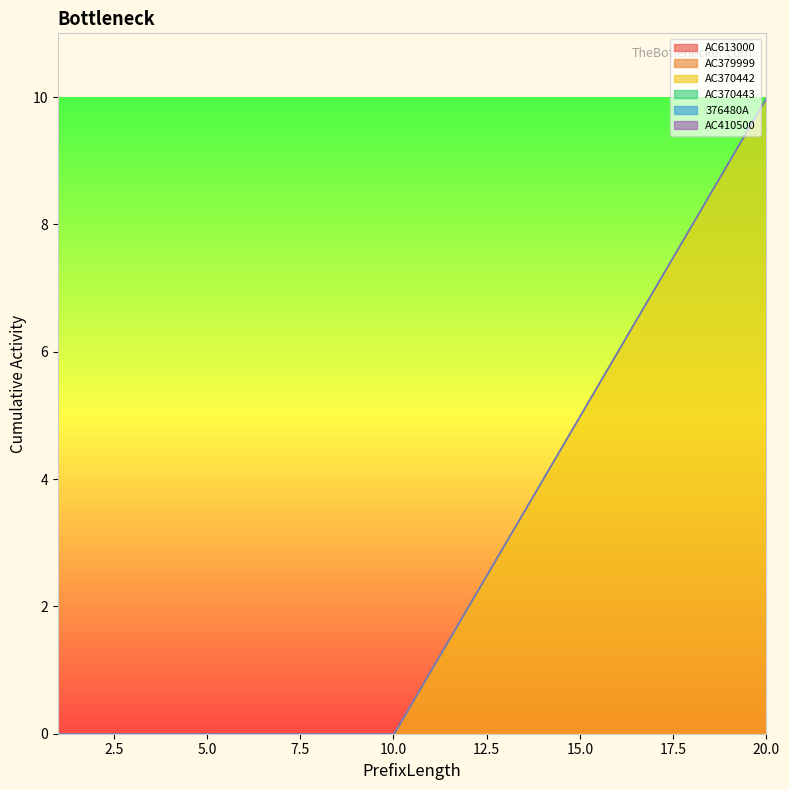

Rank the series by their maximum value, from lowest to highest.

AC613000, AC379999, AC370443, 376480A, AC410500, AC370442